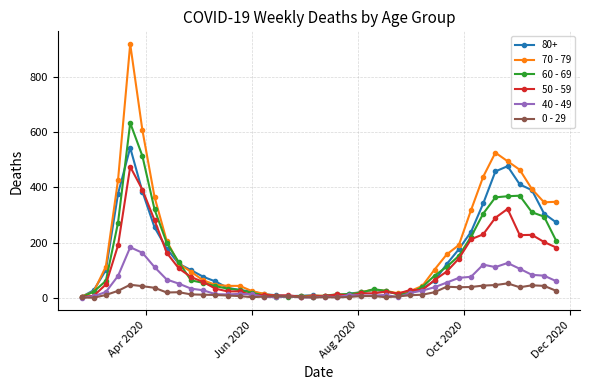

Is this an area chart (filled region under the line)?

No